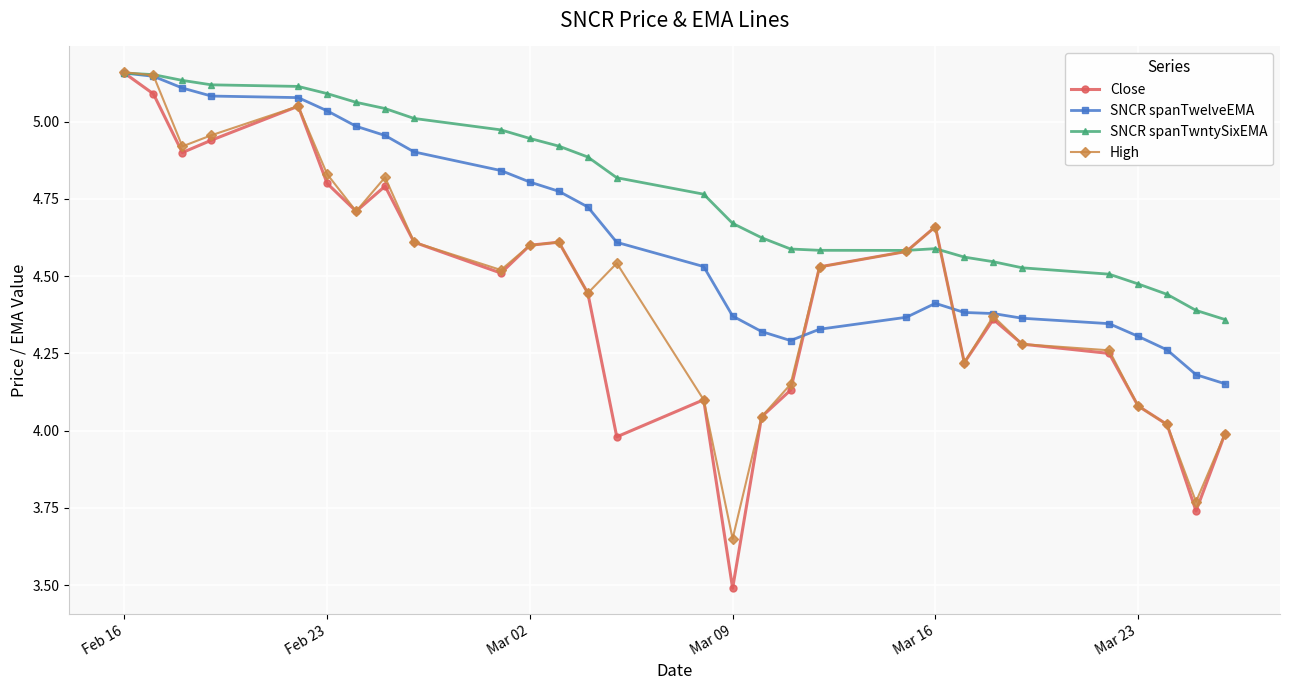

At how many categories does at least one series exceed 3?

29